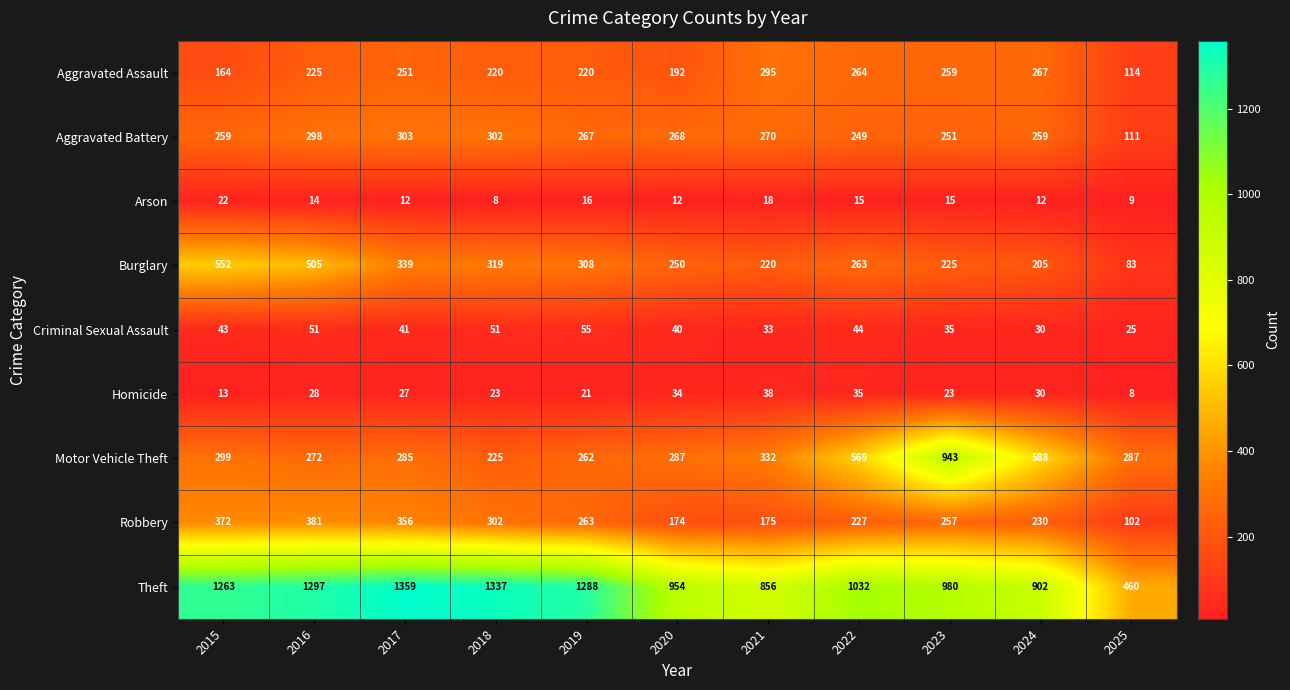

Rank the series at 2021 from highest to lowest value.

Theft, Motor Vehicle Theft, Aggravated Assault, Aggravated Battery, Burglary, Robbery, Homicide, Criminal Sexual Assault, Arson